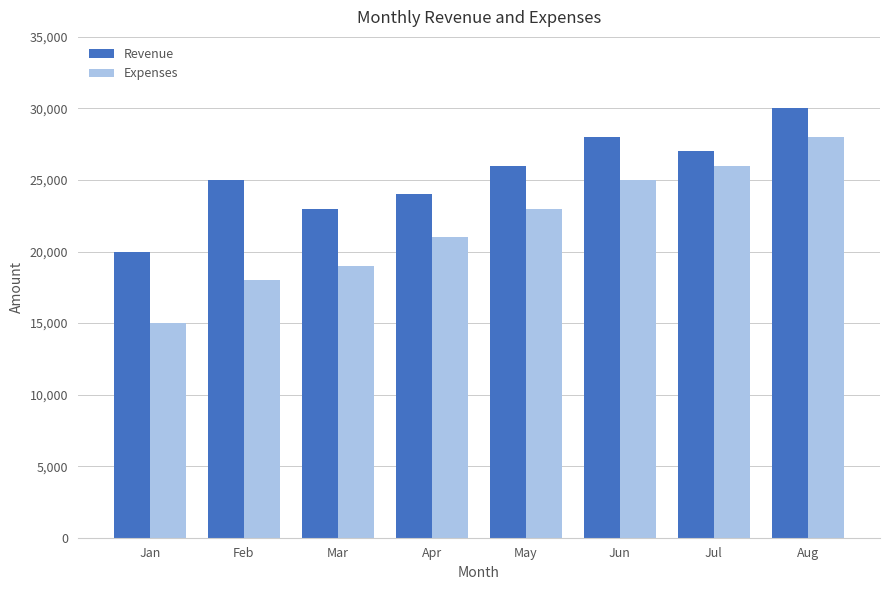

Does the chart contain any negative values?

No